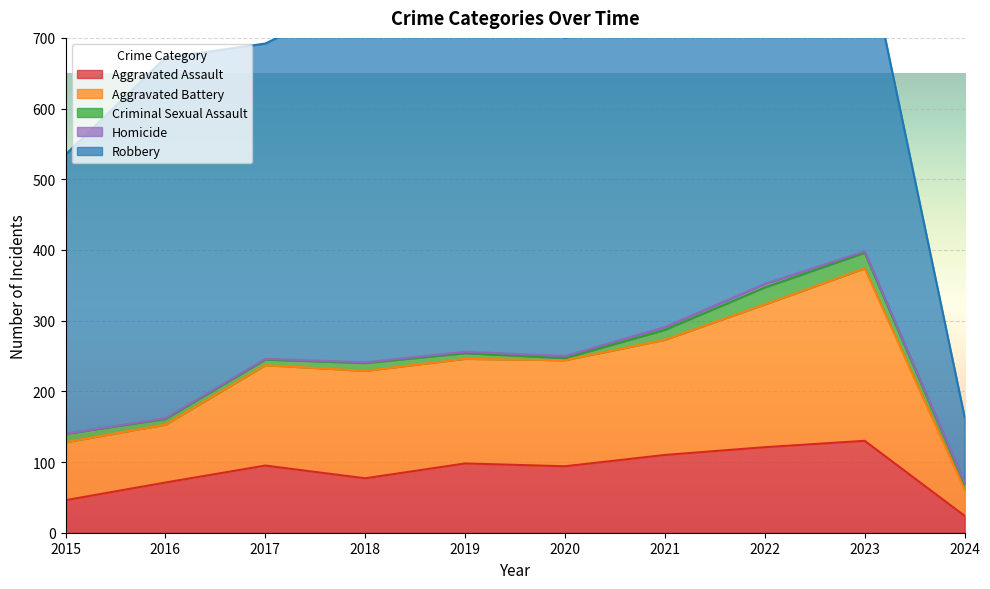

Reading left to right, transcribe all the data shown in this chart.

Aggravated Assault: 46	71	95	77	98	94	110	121	130	24
Aggravated Battery: 82	82	142	152	148	150	163	202	244	37
Criminal Sexual Assault: 12	8	8	11	8	3	14	24	22	8
Homicide: 0	1	1	1	2	3	4	5	2	2
Robbery: 395	510	446	520	591	450	484	521	440	93